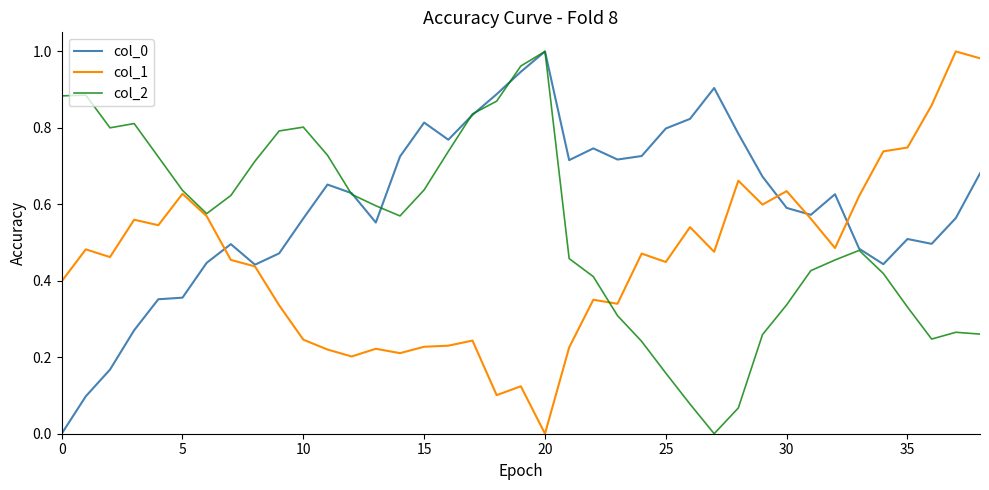

List the series in order of their overall mean, lowest first.

col_1, col_2, col_0